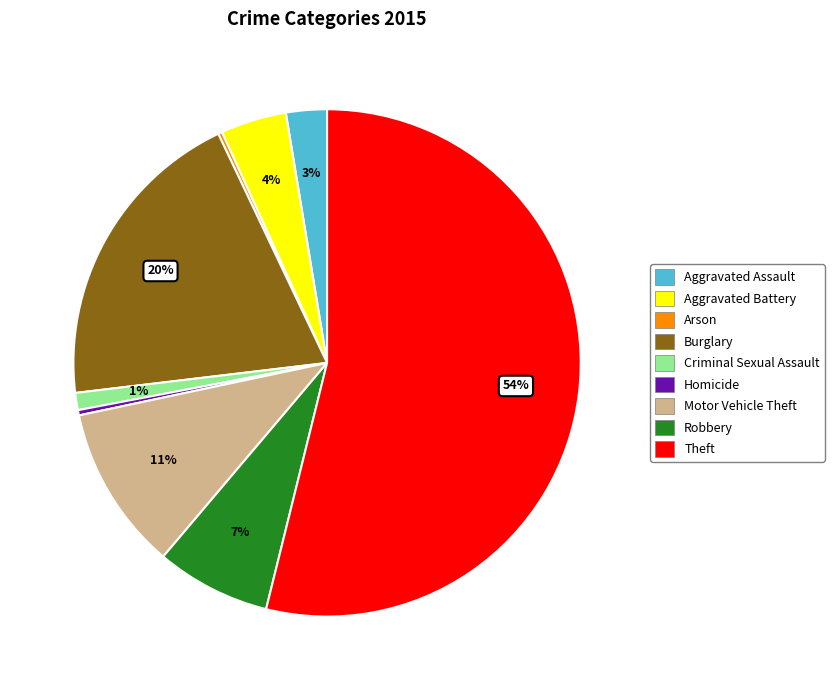

Does Theft represent more than half of the total?

Yes